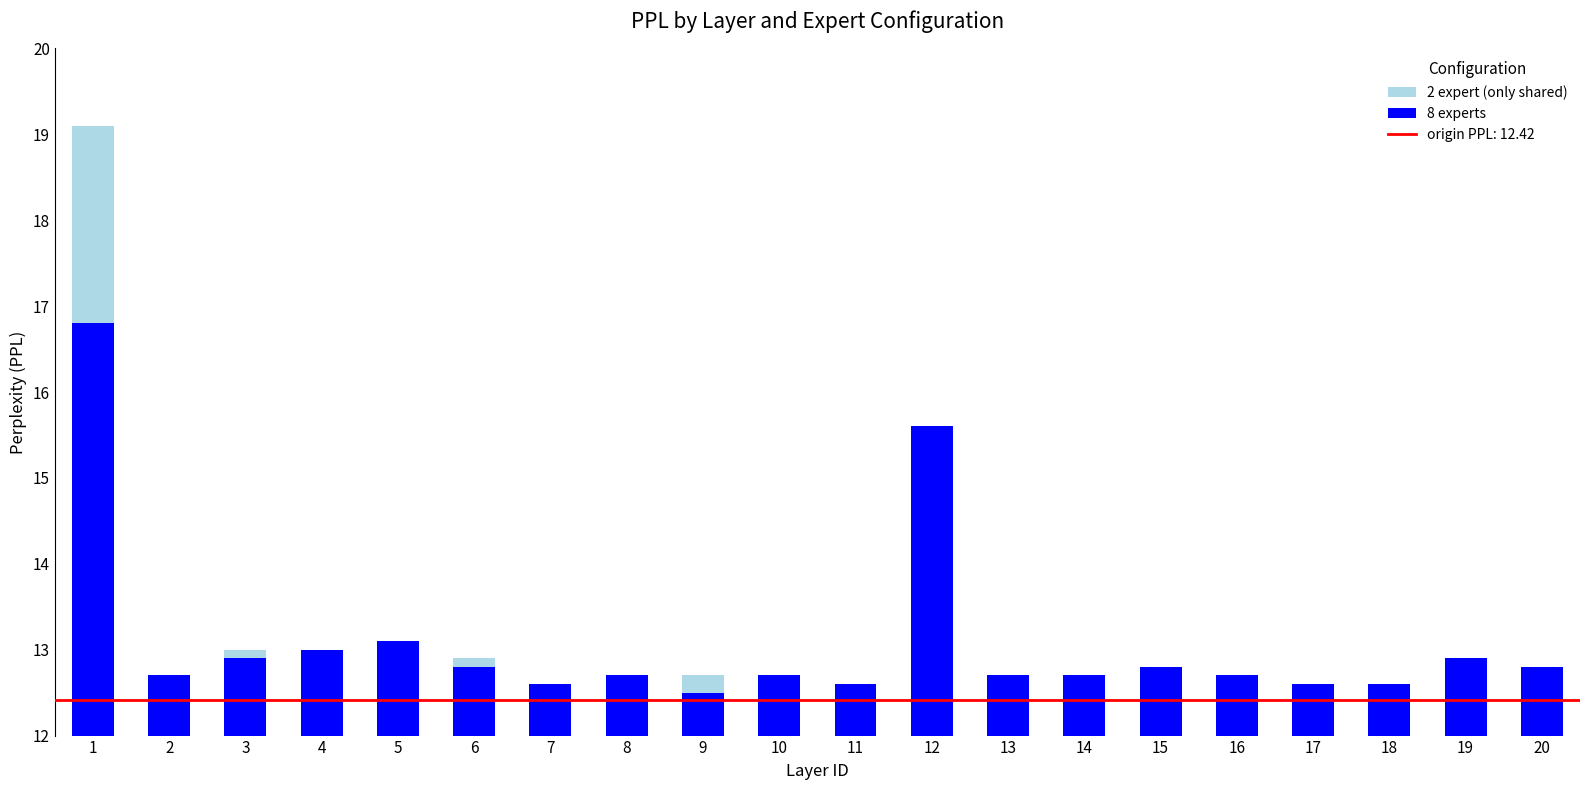

What is the value of the 2 expert (only shared) bar at the 18th from the left?

12.6